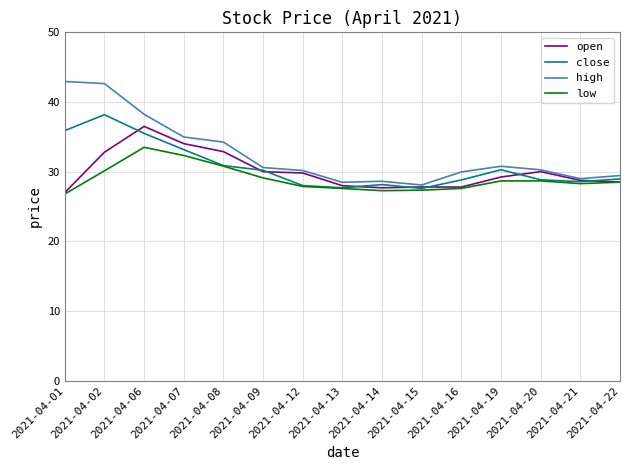

What is the minimum value shown in the chart?

26.8